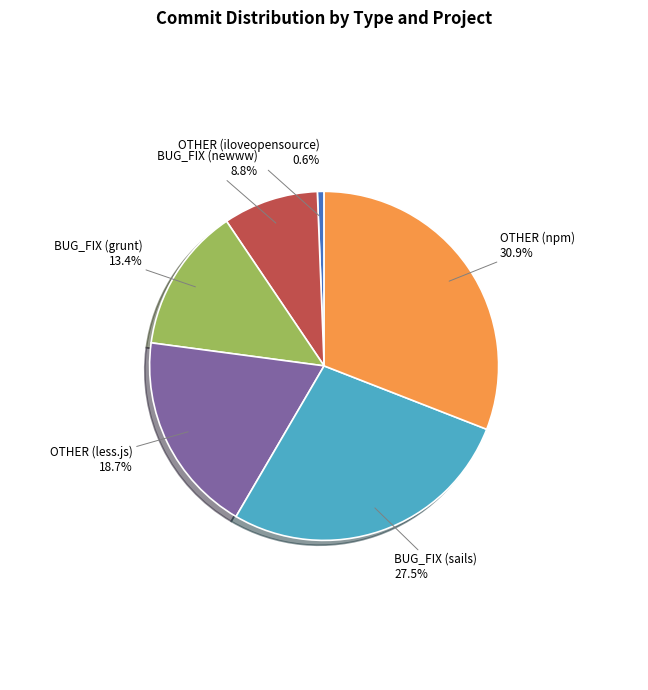

Which slice is the smallest?

OTHER (iloveopensource)